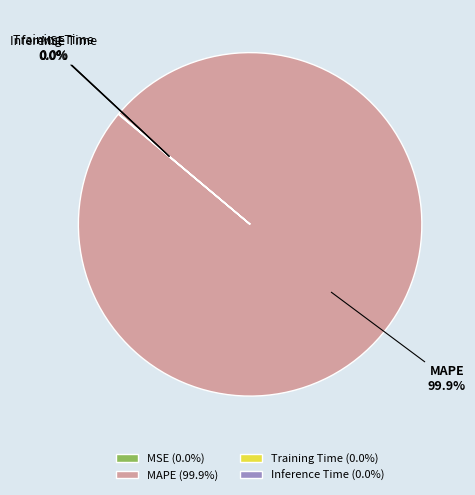

The MAPE slice represents 100% of the pie. True or false?

True